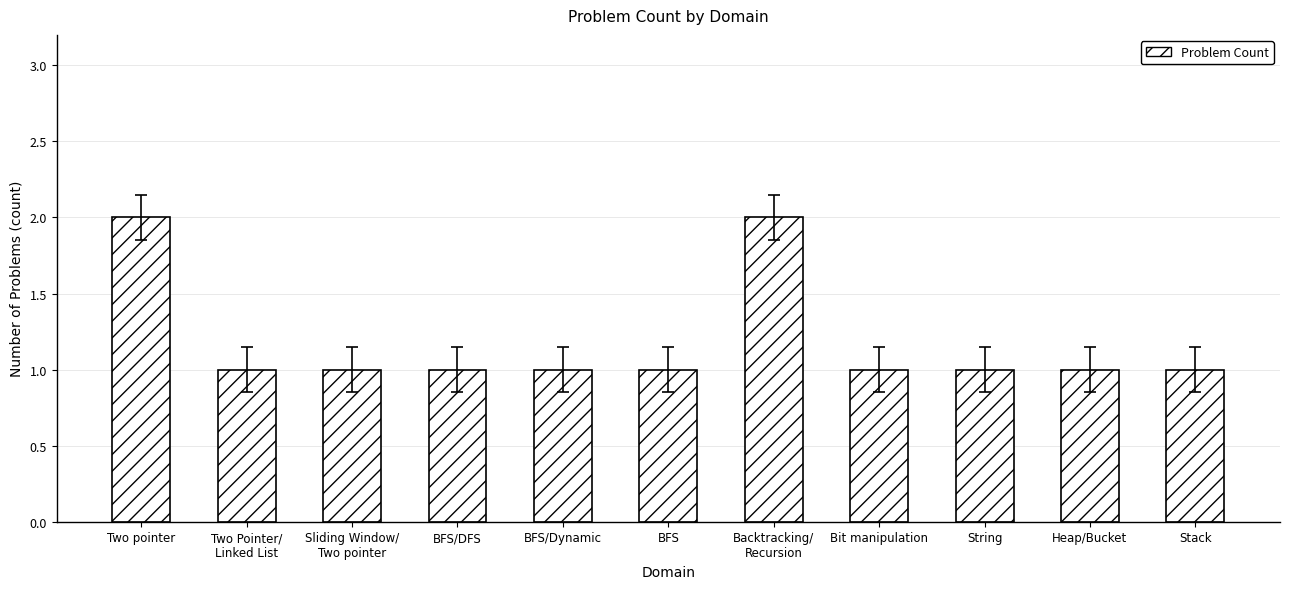

What is the label of the 7th bar from the left?

Backtracking/
Recursion